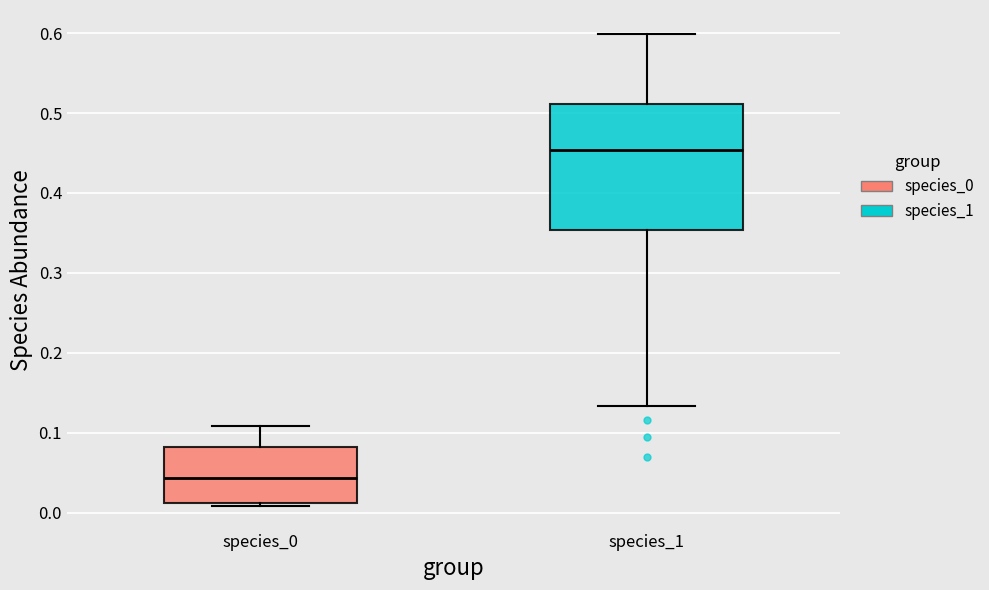

Comparing the boxes themselves (not the whiskers), which one is the tallest?

species_1